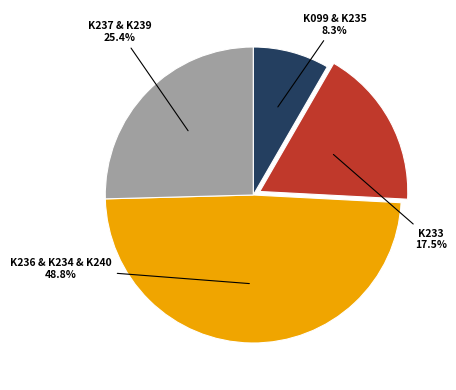

What is the ratio of the value at K233 to the value at K236 & K234 & K240?

0.4